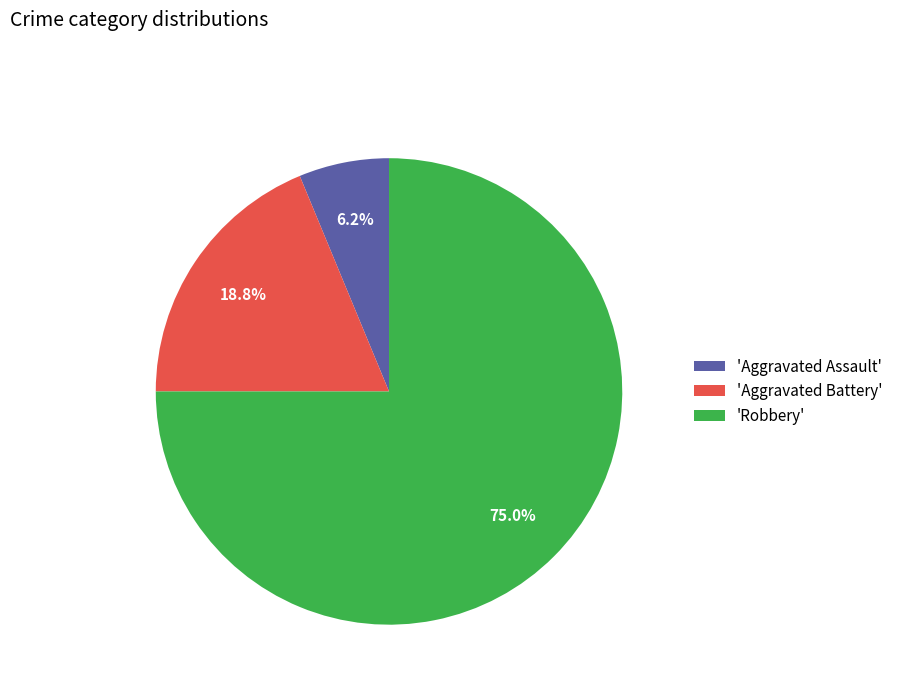

How many slices are in this pie chart?

3